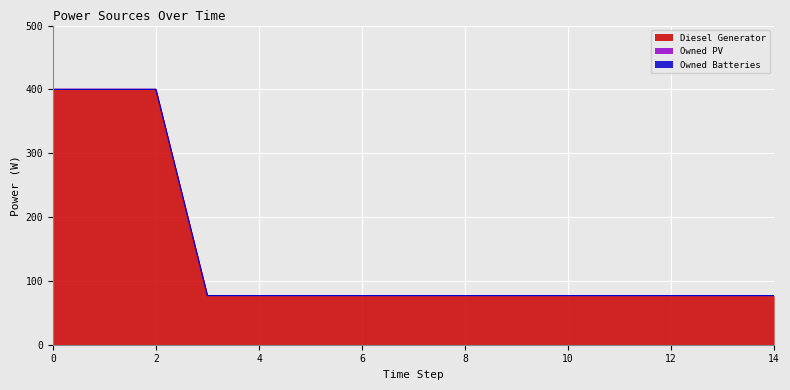

True or false: Owned Batteries and Diesel Generator cross at least once.

False